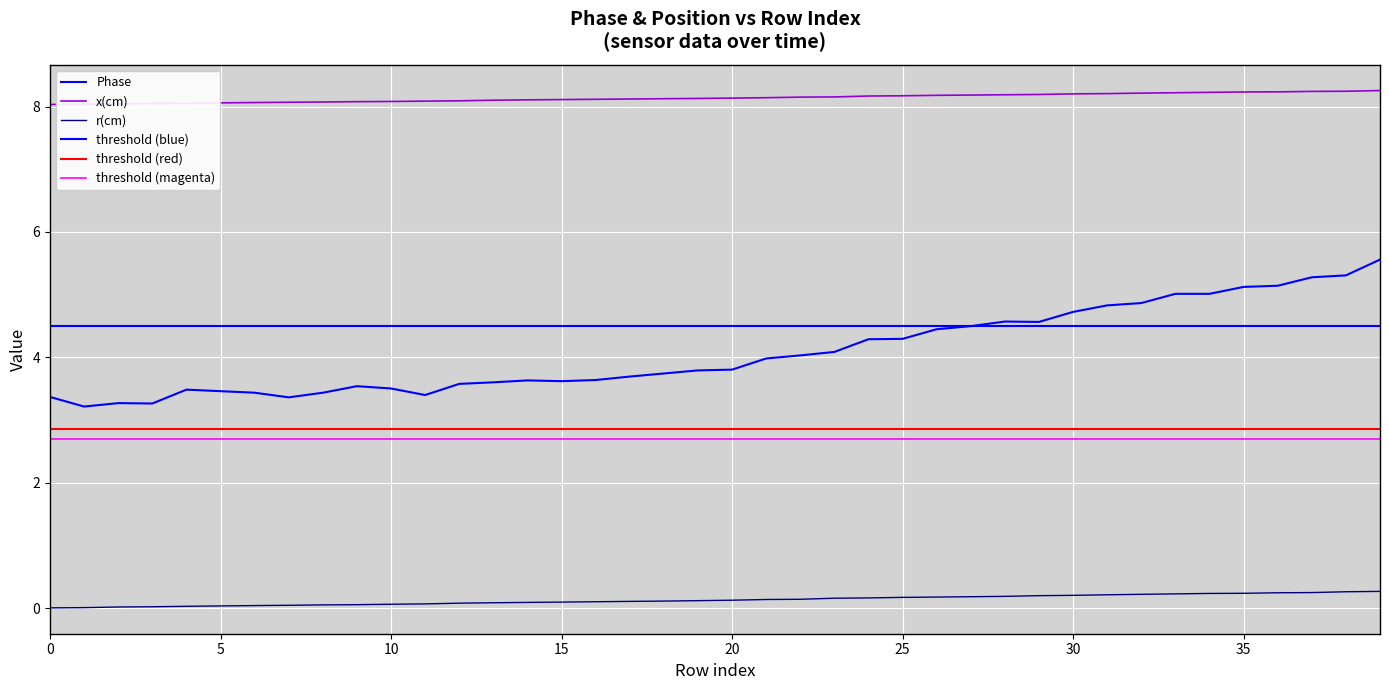

Is the value of r(cm) at 32 greater than the value of x(cm) at 11?

No